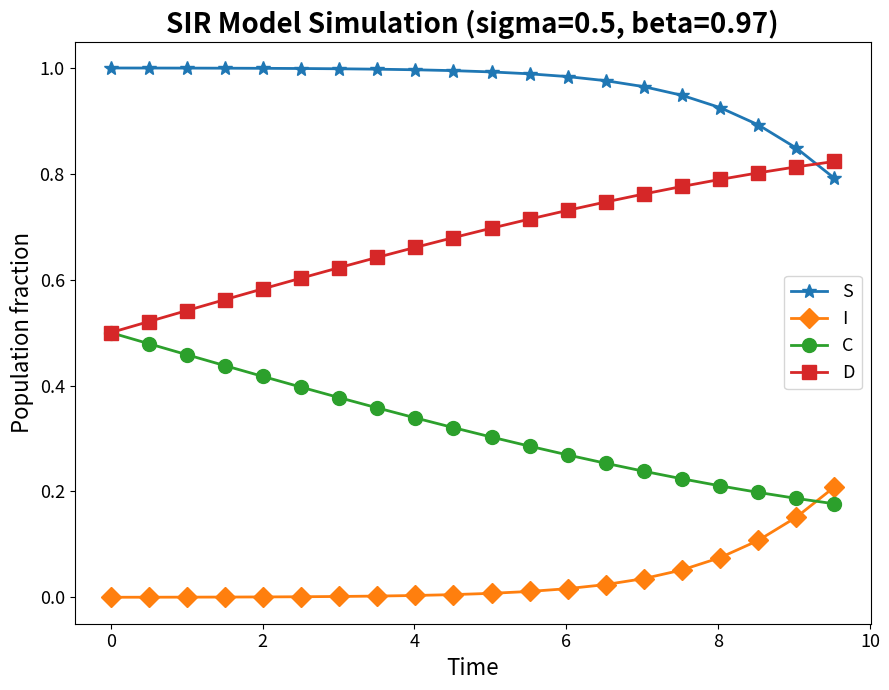

Which series has the largest total across all categories?

S